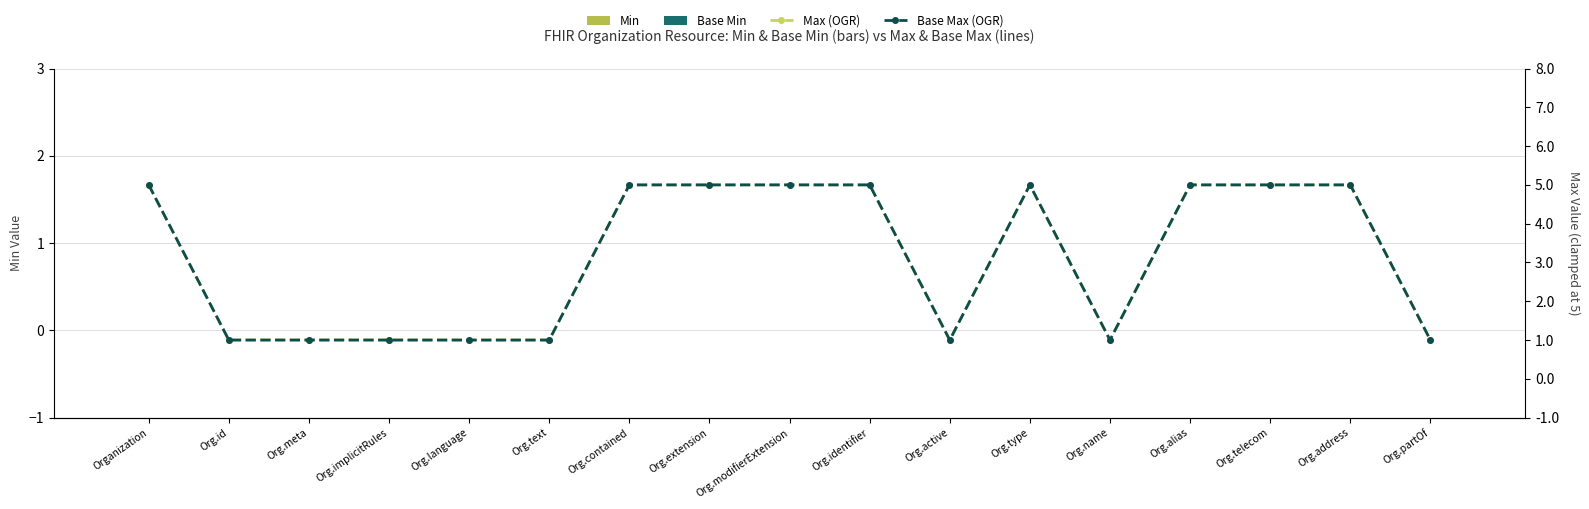

Which label corresponds to the smallest value in the chart?

Organization